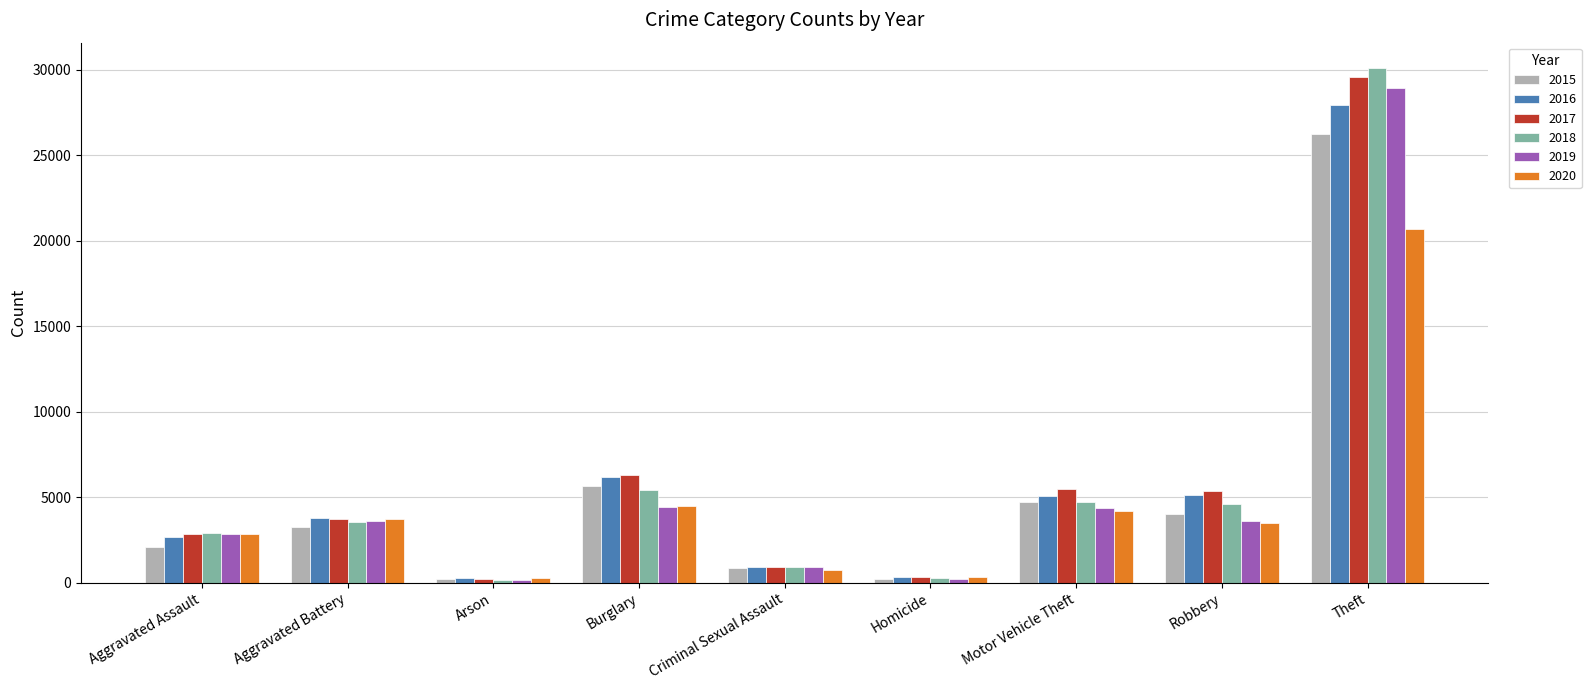

Is it true that 2017 equals 3730 at Aggravated Battery?

True